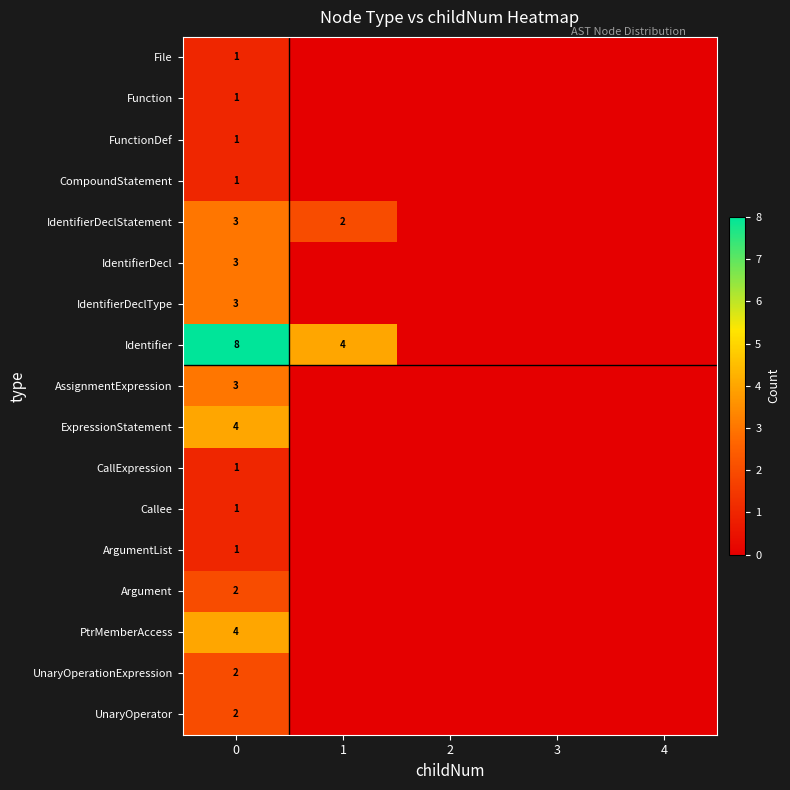

How many distinct data groups are displayed?

17